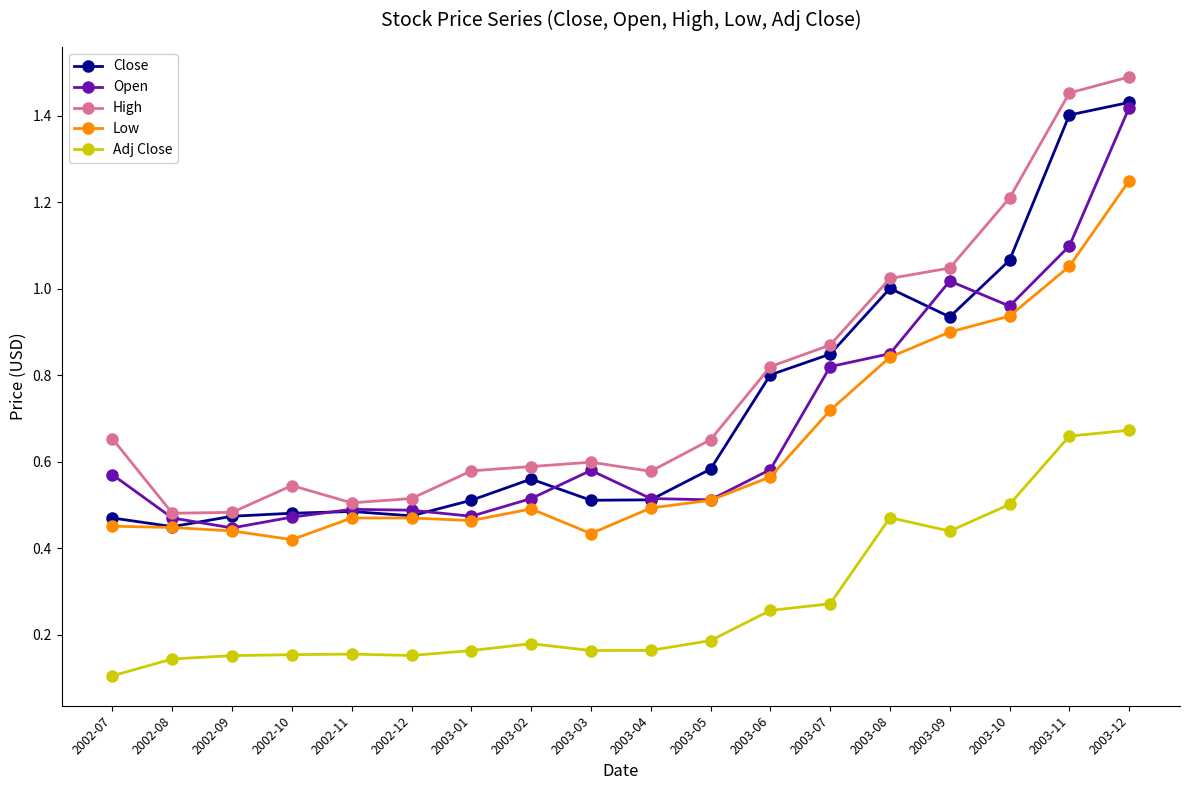

Which category has the lowest value in the Adj Close series?

2002-07